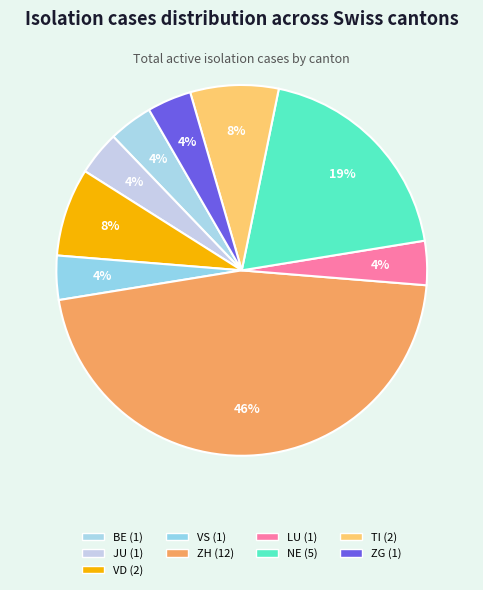

Count the number of slices in the pie.

9